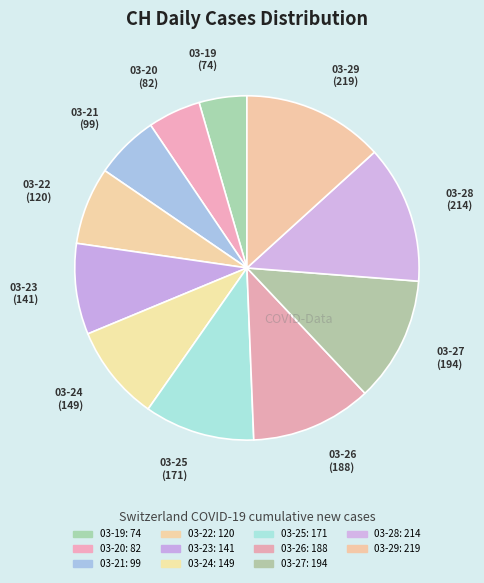

What is the largest slice in the pie chart?

2020-03-29